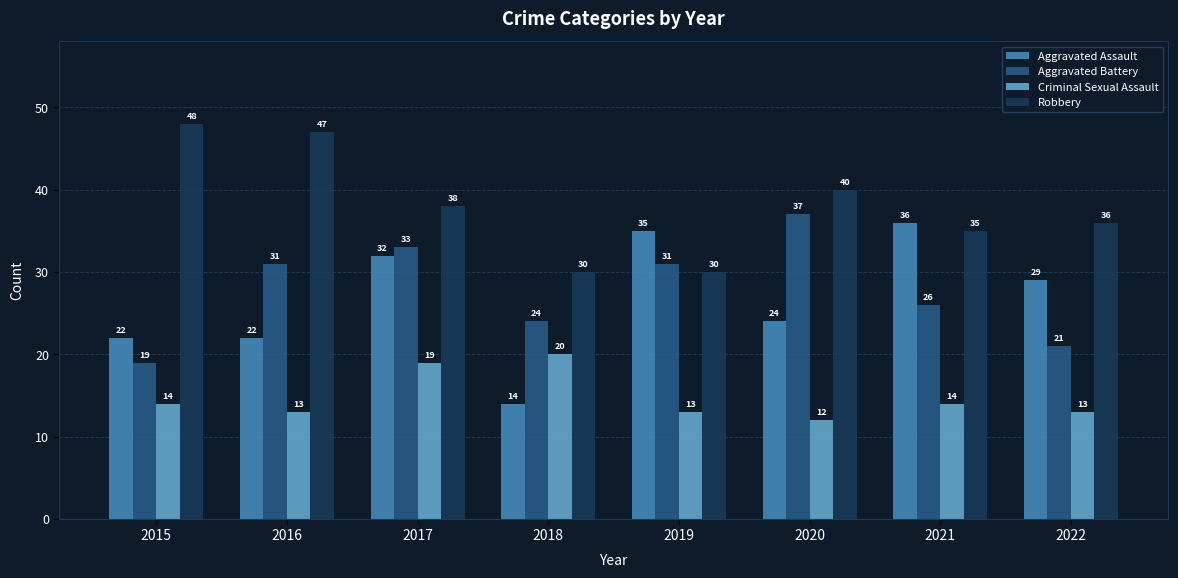

How many data points does each series have?

8